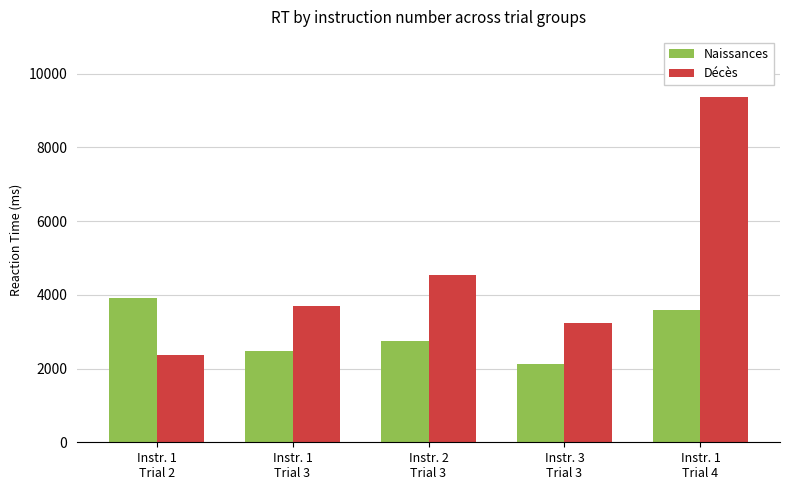

What is the difference between the second highest and second lowest values in the Naissances series?

1127